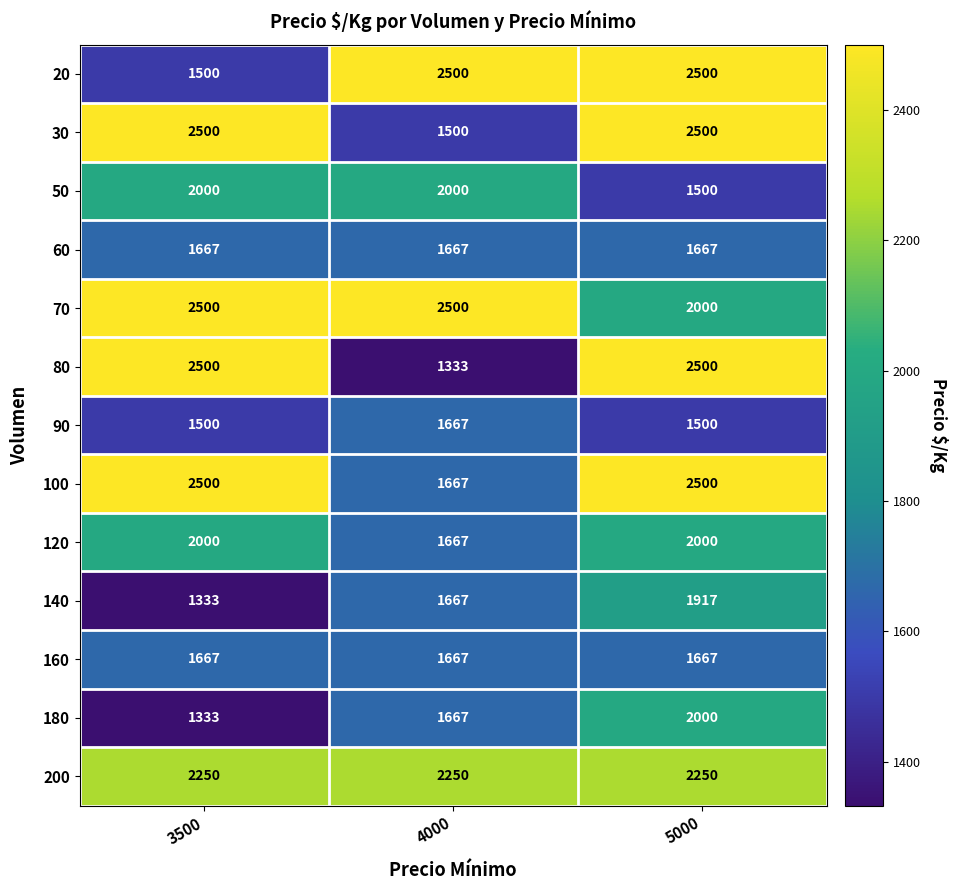

True or false: 30 has a value of 2047 at 4000.

False